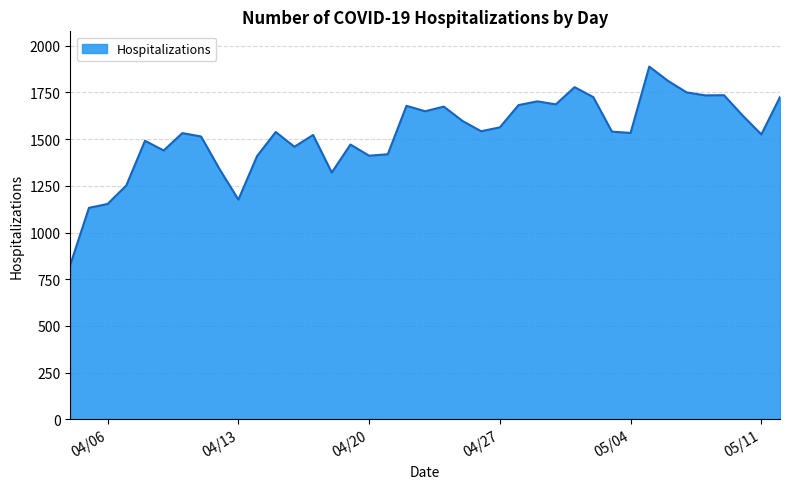

What is the maximum value shown in the chart?

1888